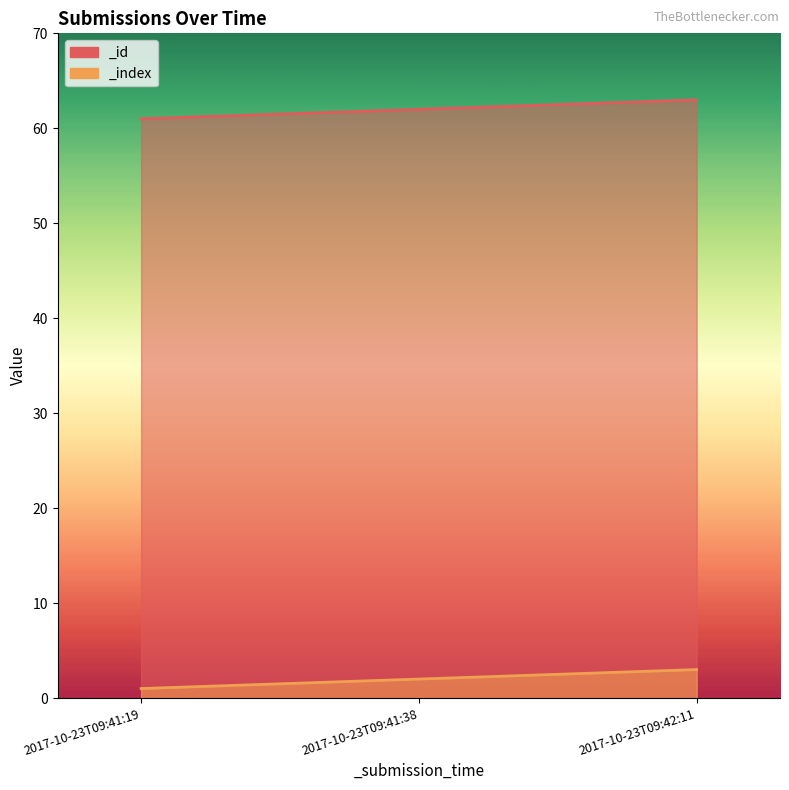

Which series has the widest spread of values?

_id